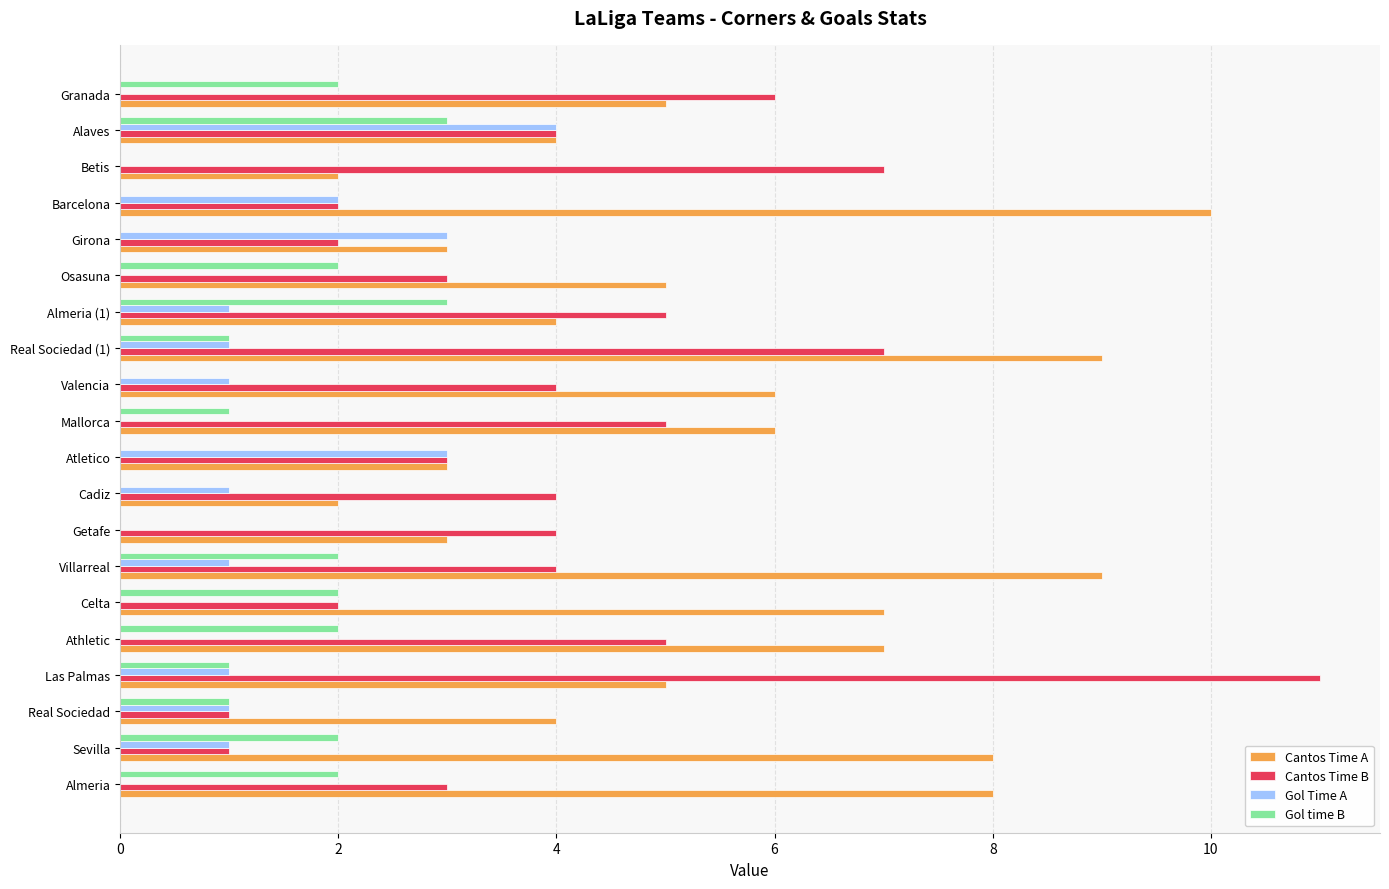

Which series has the largest total across all categories?

Cantos Time A